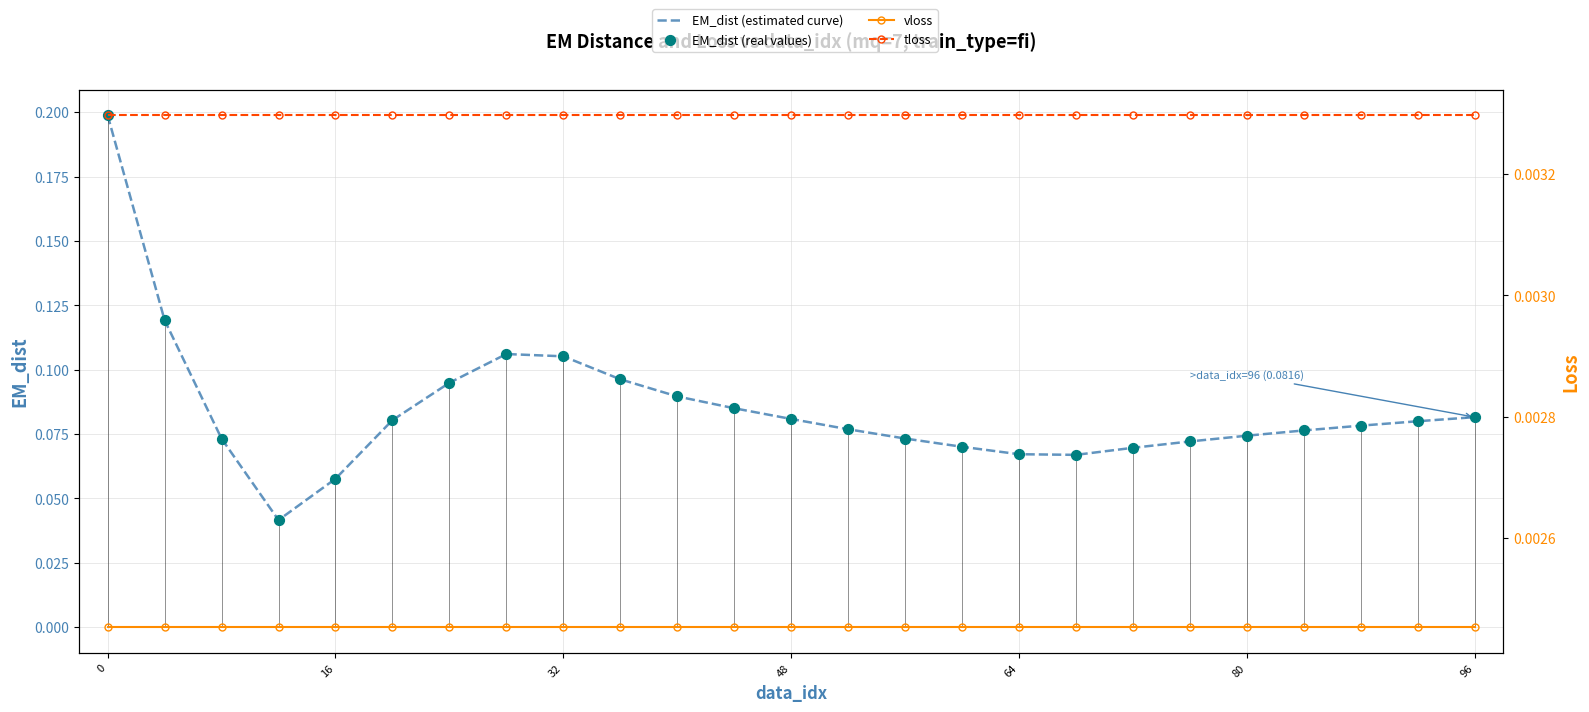

Which series reaches the maximum Y coordinate?

EM_dist (estimated curve)